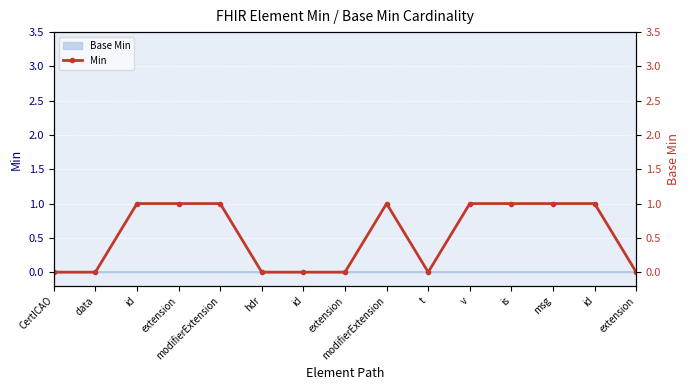

How many values are below 1?

7